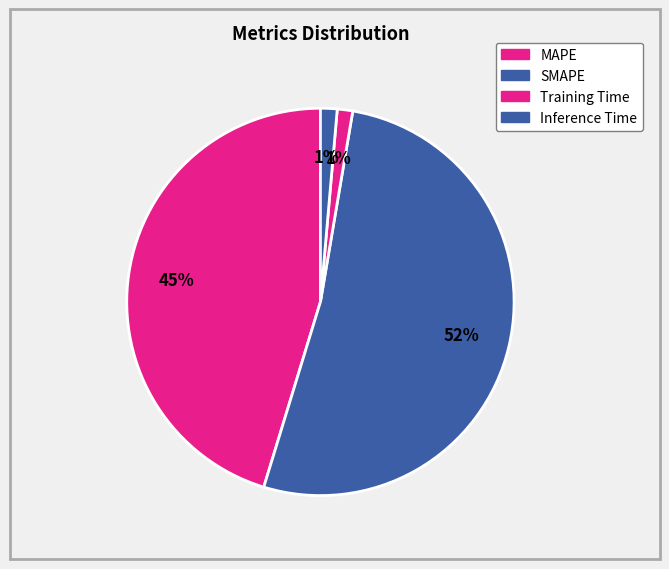

To the nearest percent, what is the combined percentage of MAPE and SMAPE?

97%